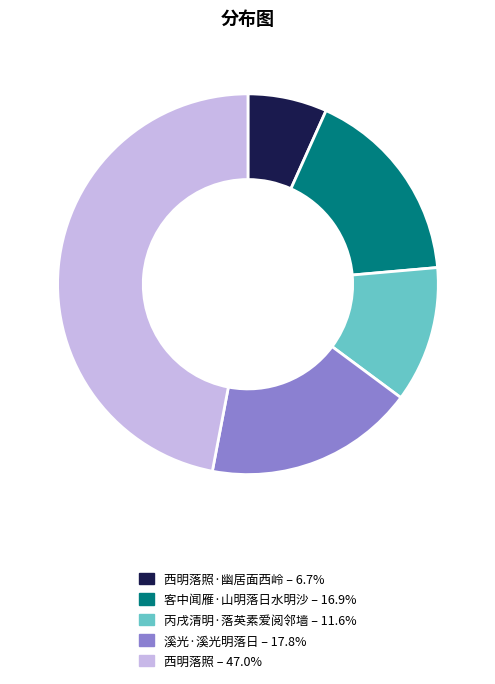

Is 西明落照·幽居面西岭 – 6.7% the majority of the pie?

No